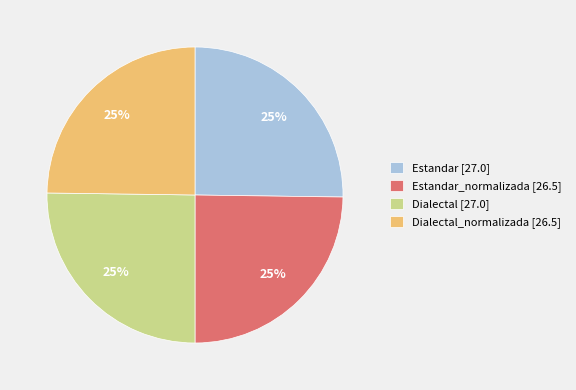

The Dialectal_normalizada [26.5] slice represents 25% of the pie. True or false?

True